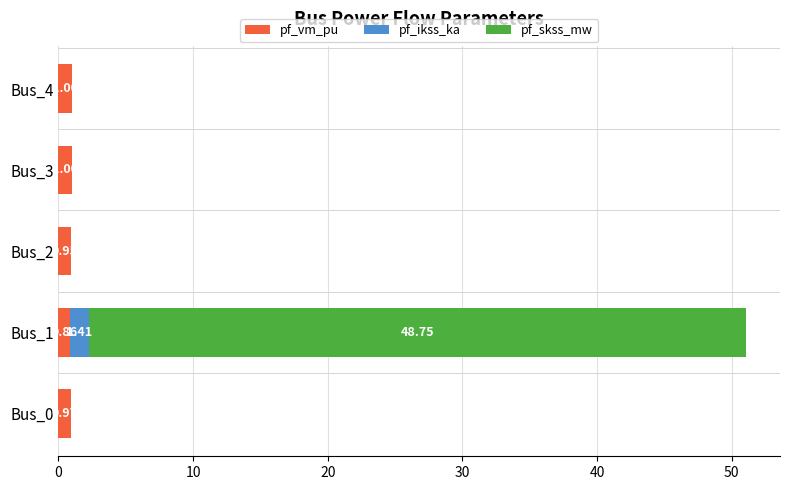

At which category is the sum across all series the highest?

Bus_1